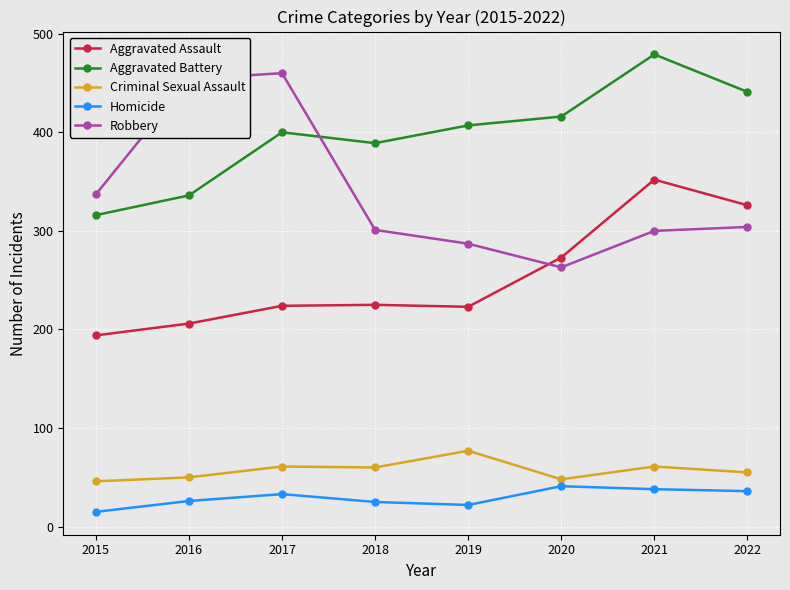

True or false: Aggravated Assault and Aggravated Battery intersect in this chart.

False